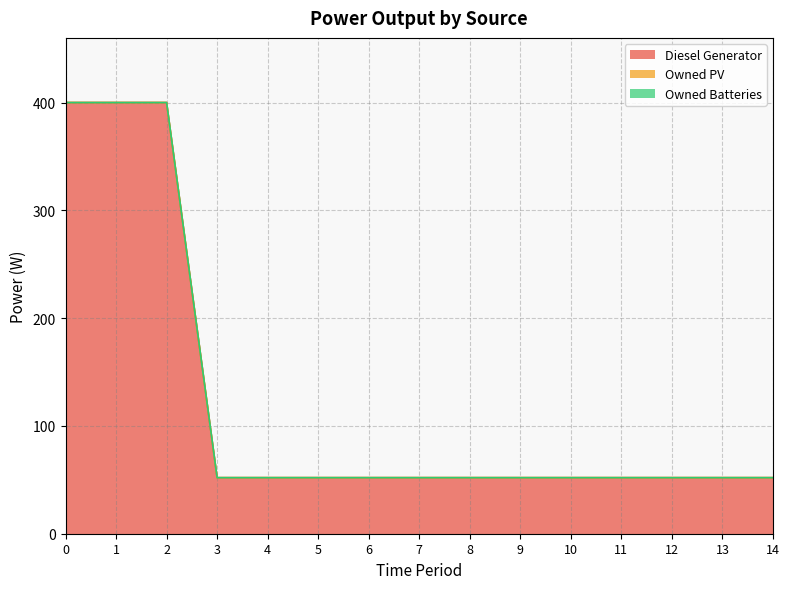

How many categories are shown in the chart?

15